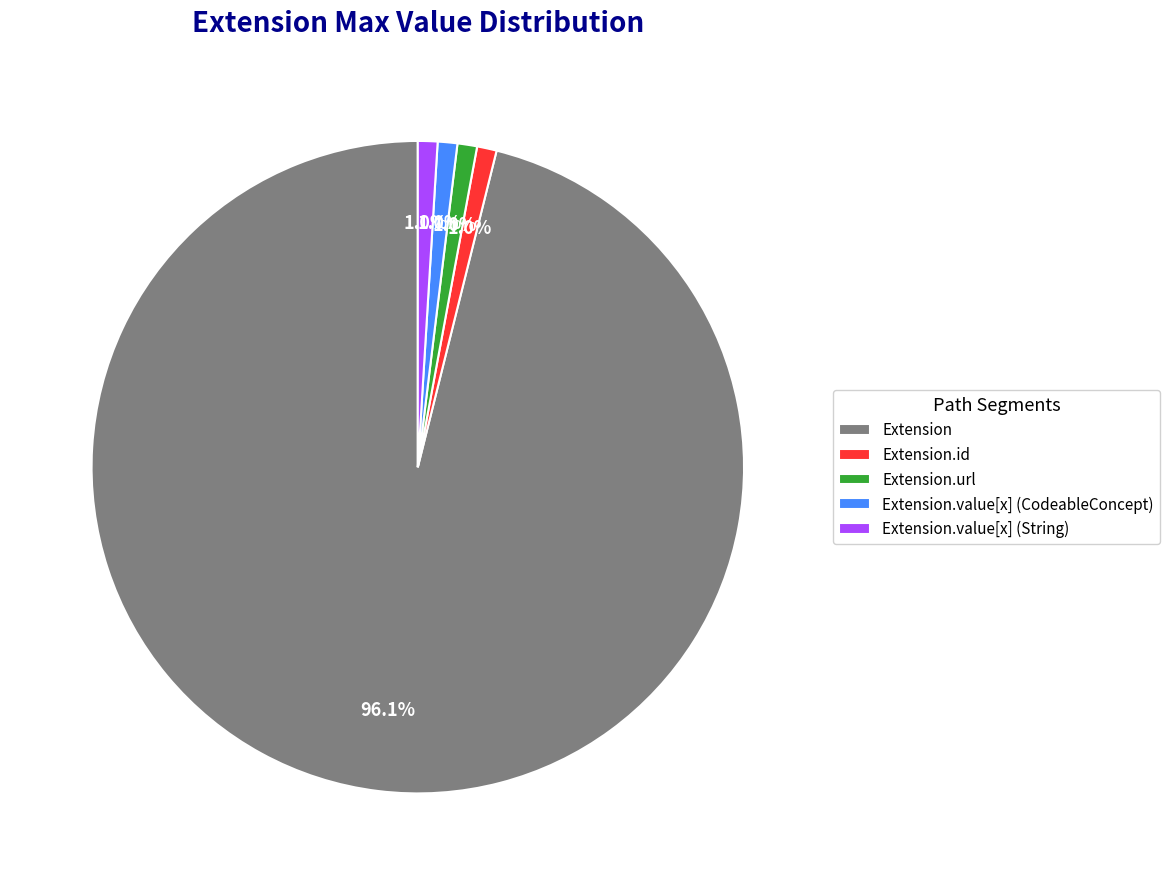

To the nearest percent, what is the combined percentage of Extension.url and Extension.id?

2%